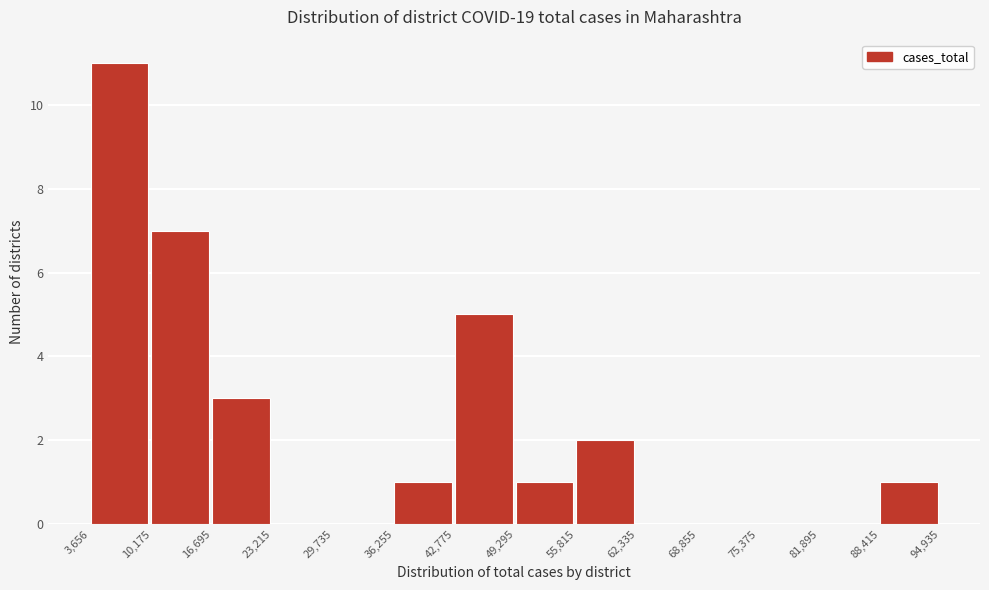

Reading left to right, list every bar in this chart as the range it spans on the x-axis followed by its height. The values are not printed on the chart, so give them approximately, as read against the axis.

3,656 to 10,175: 11
10,175 to 16,695: 7
16,695 to 23,215: 3
23,215 to 29,735: 0
29,735 to 36,255: 0
36,255 to 42,775: 1
42,775 to 49,295: 5
49,295 to 55,815: 1
55,815 to 62,335: 2
62,335 to 68,855: 0
68,855 to 75,375: 0
75,375 to 81,895: 0
81,895 to 88,415: 0
88,415 to 94,935: 1